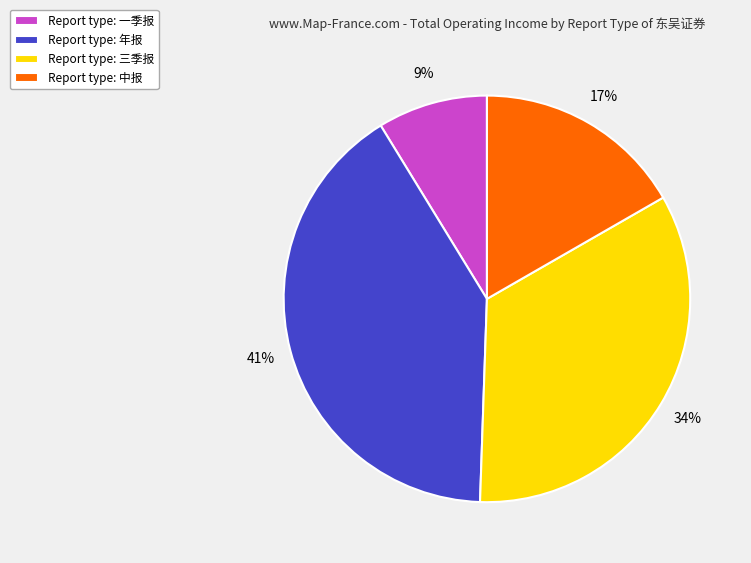

Do Report type: 一季报 and Report type: 年报 together represent more than half of the pie?

No